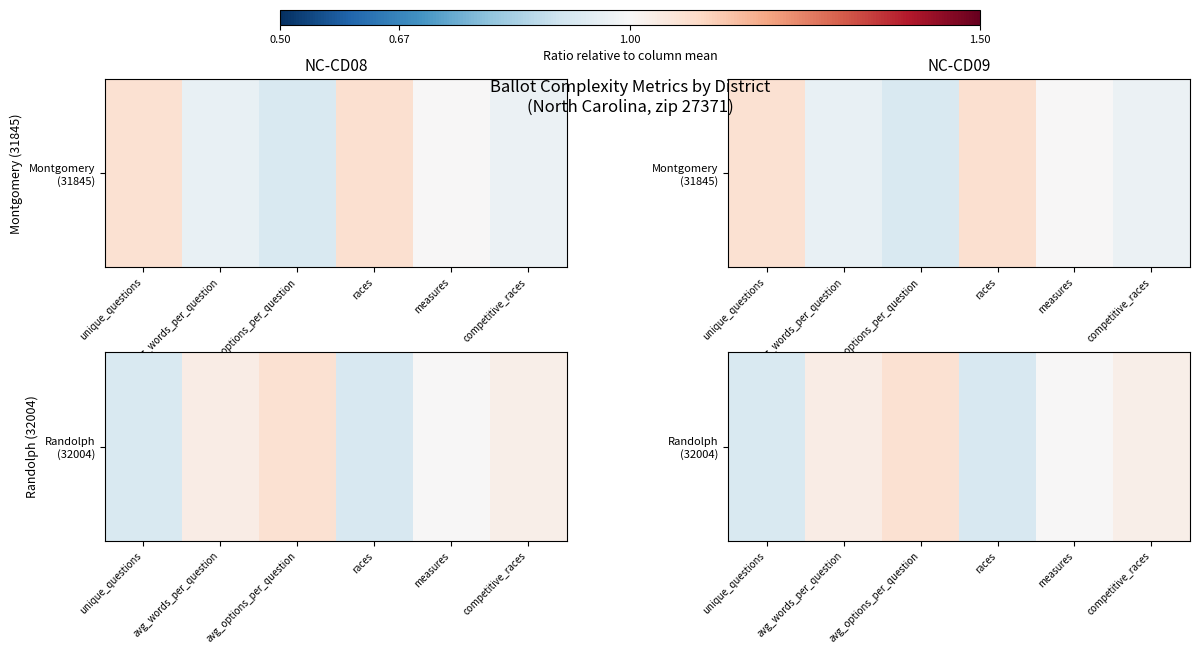

Rank the categories by value from highest to lowest.

avg_options_per_question, avg_words_per_question, competitive_races, measures, unique_questions, races